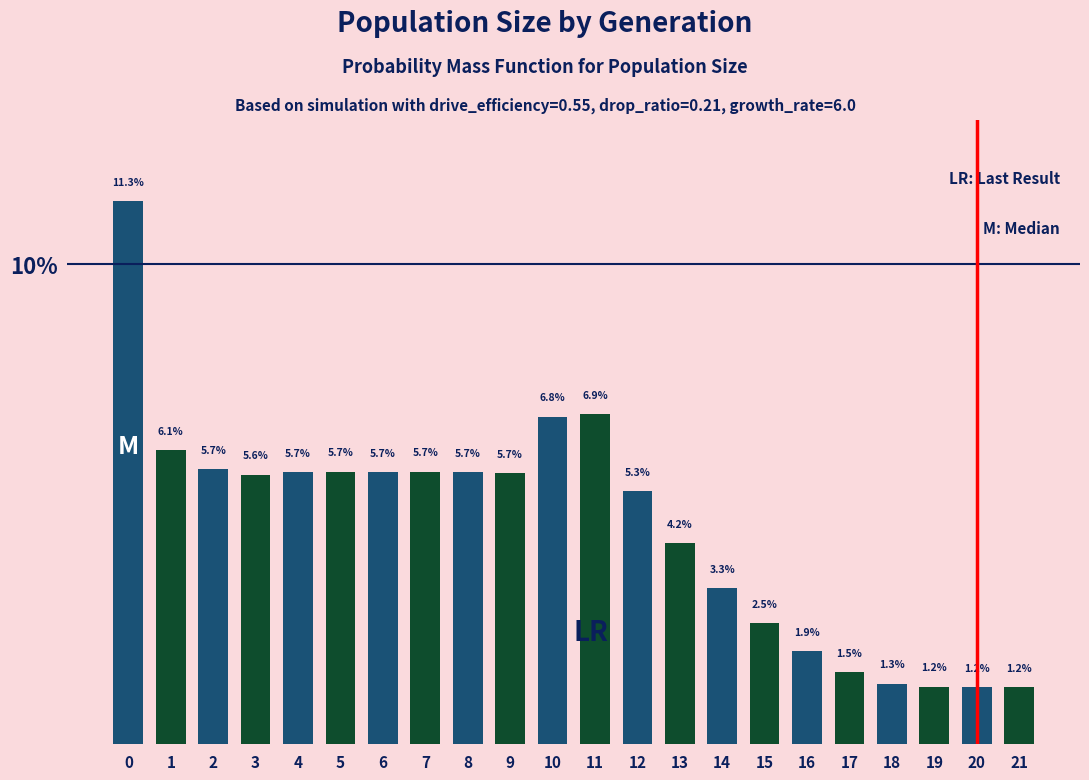

Reading left to right, transcribe all the data shown in this chart.

11.3	6.1	5.7	5.6	5.7	5.7	5.7	5.7	5.7	5.7	6.8	6.9	5.3	4.2	3.3	2.5	1.9	1.5	1.3	1.2	1.2	1.2